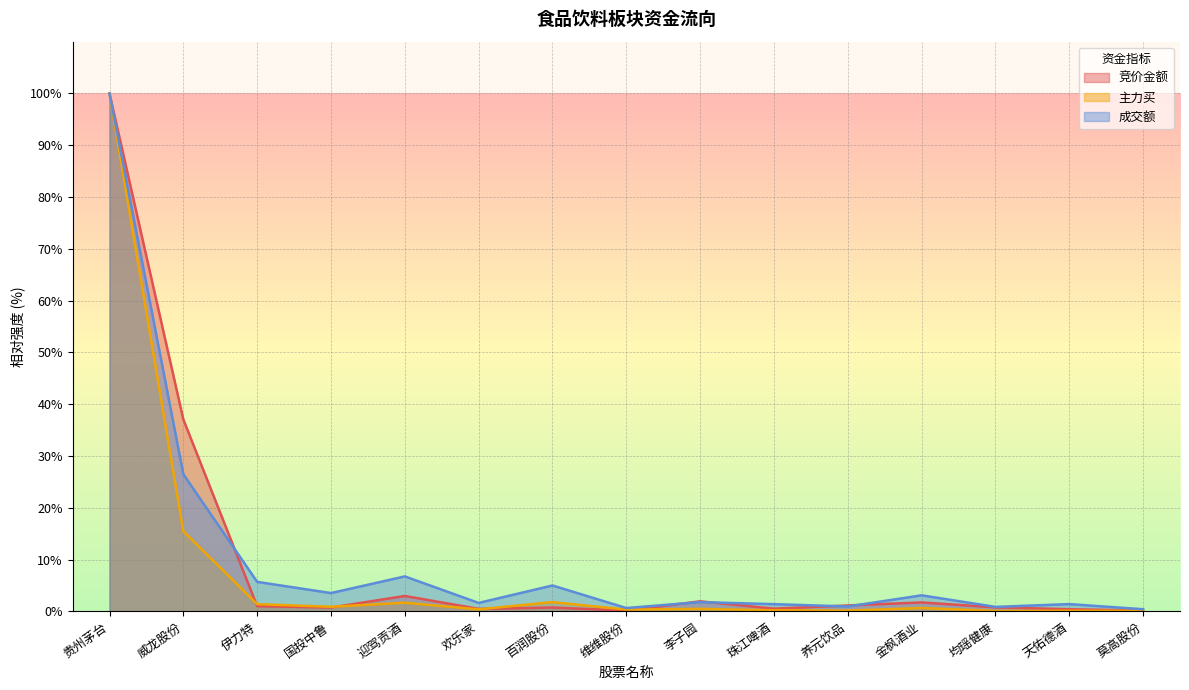

What position from the right is 李子园?

7